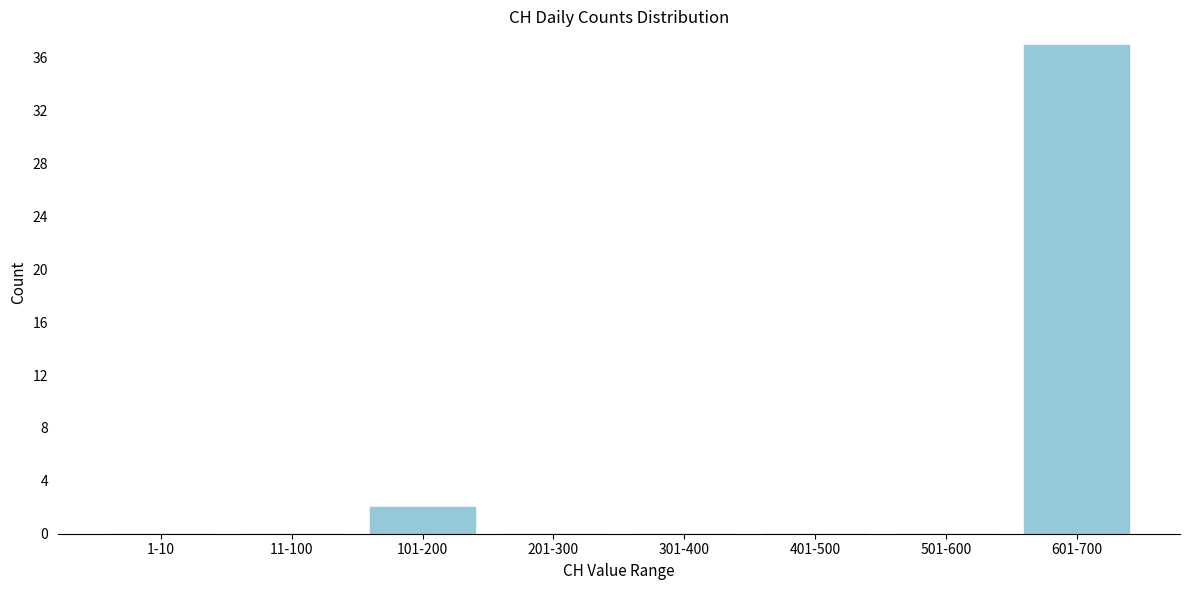

Reading left to right, extract all data points from this chart.

1-10=0	11-100=0	101-200=2	201-300=0	301-400=0	401-500=0	501-600=0	601-700=37